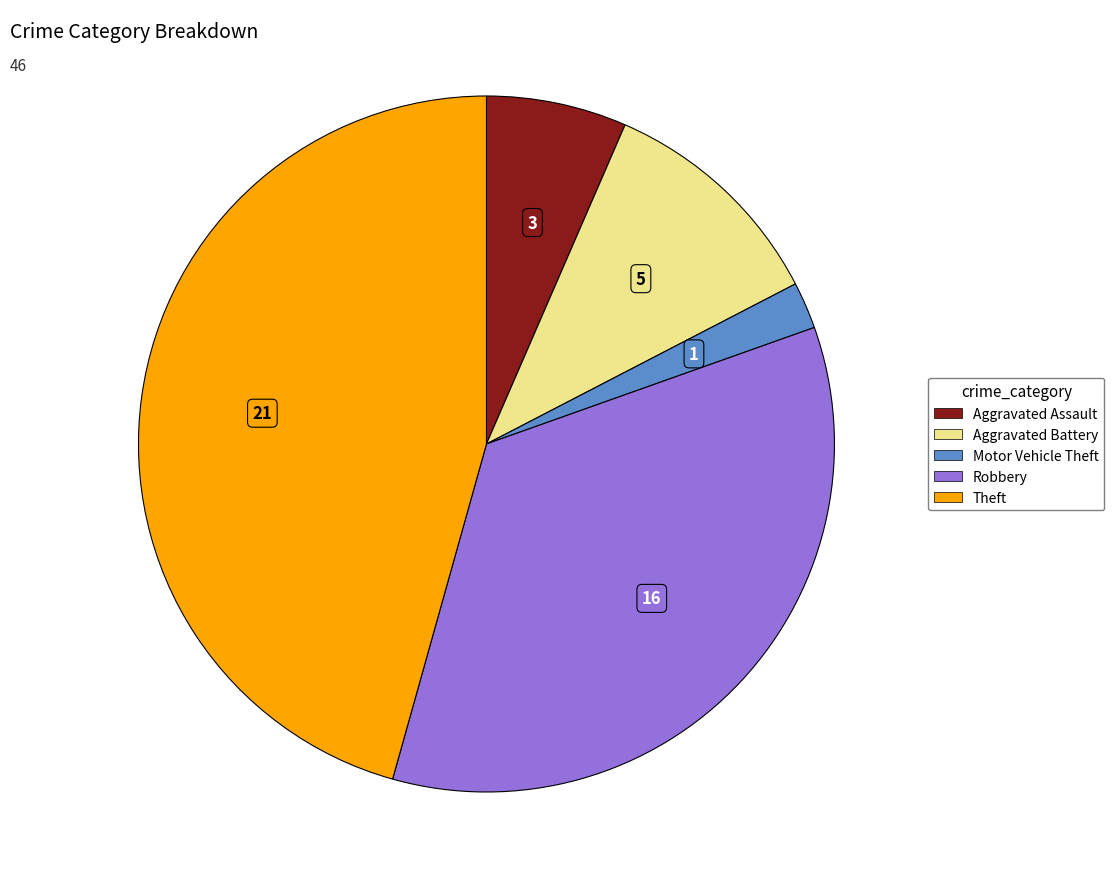

True or false: Aggravated Battery accounts for 5% of the total.

False